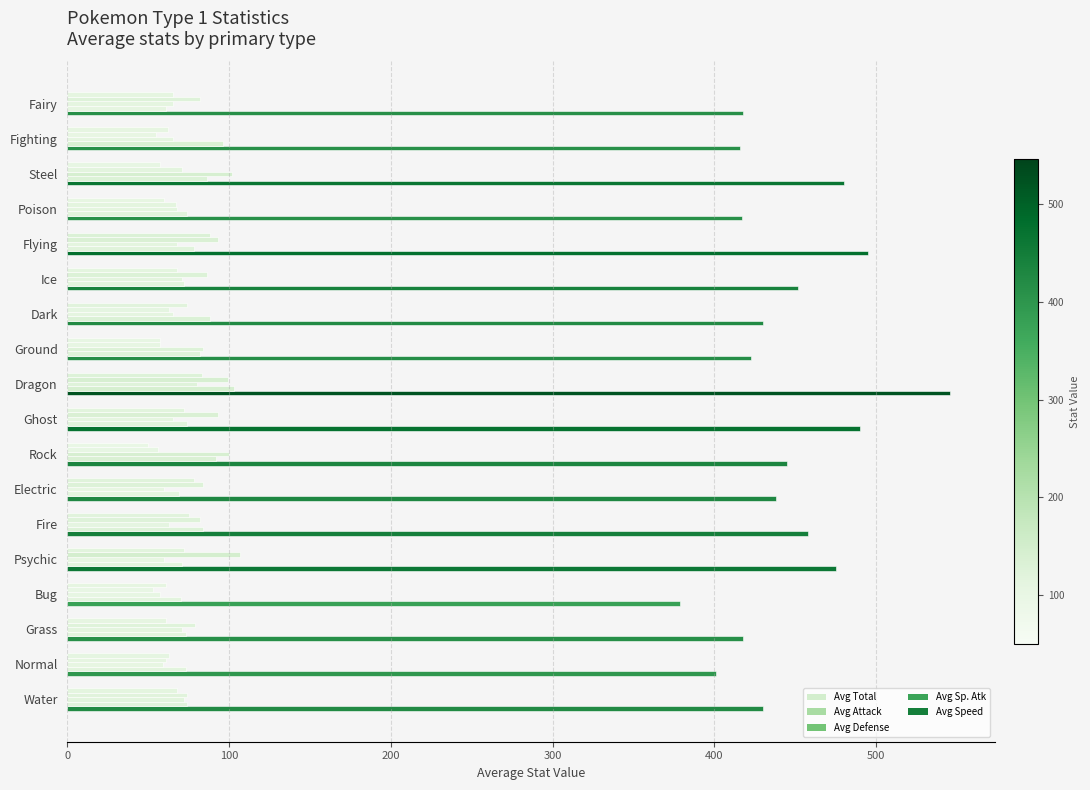

List the series in order of their peak value, lowest first.

Avg Speed, Avg Defense, Avg Attack, Avg Sp. Atk, Avg Total